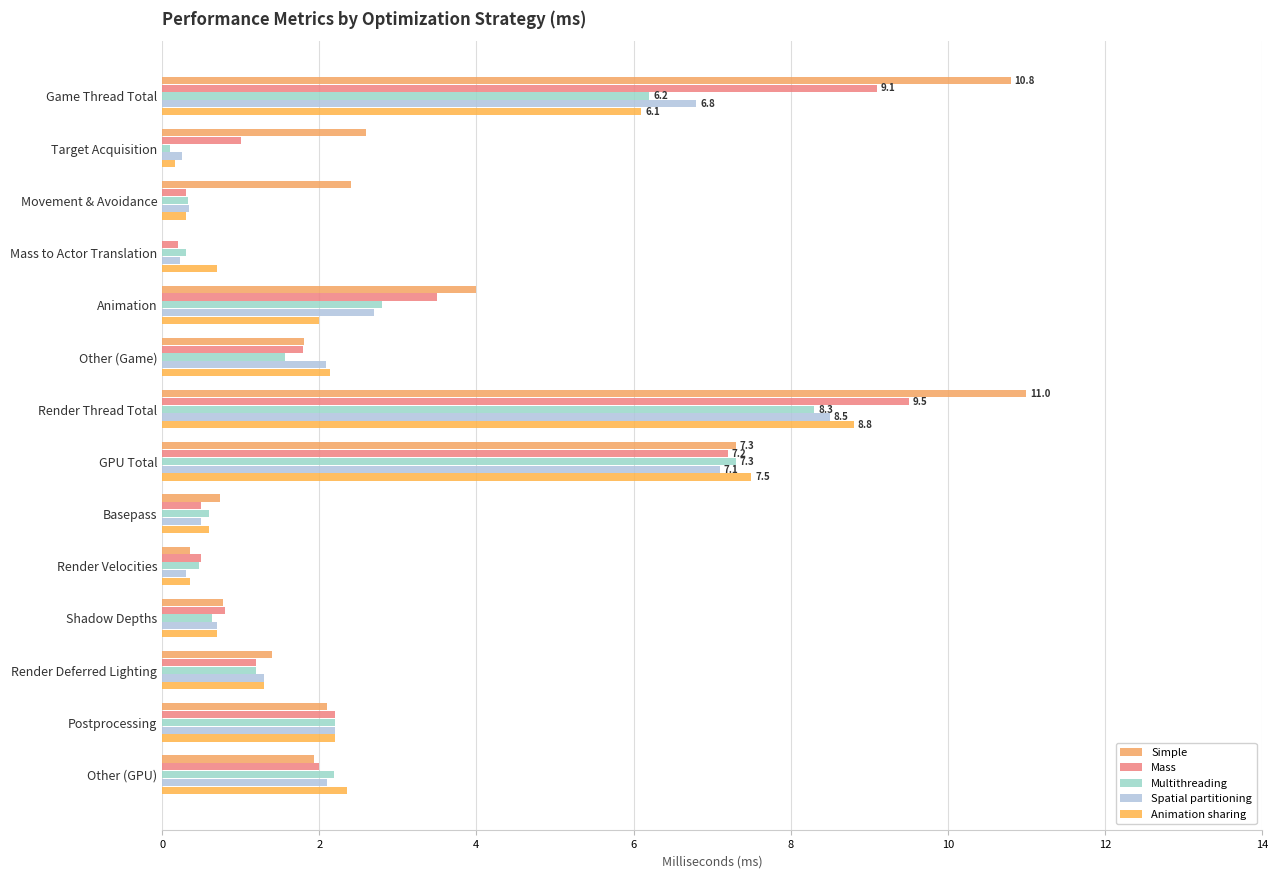

Which label corresponds to the largest value in the chart?

Render Thread Total